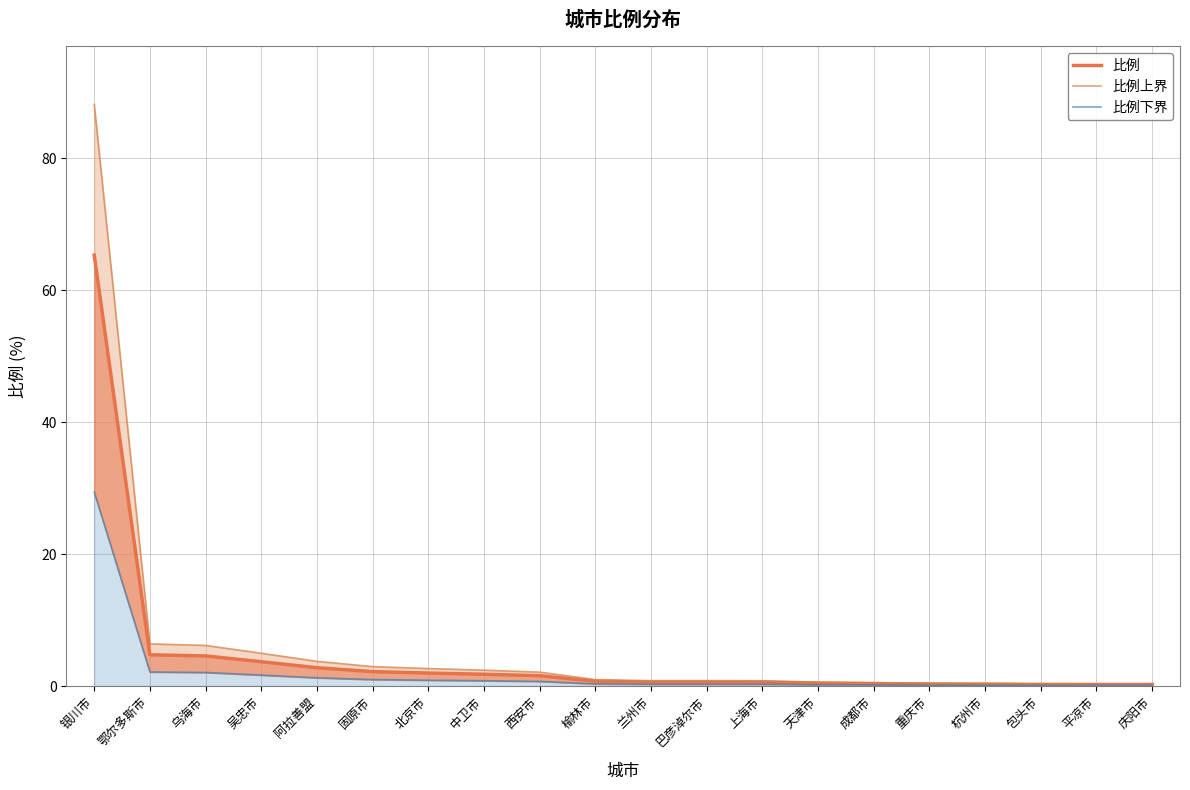

Reading left to right, transcribe all the data shown in this chart.

比例: 银川市=65.3	鄂尔多斯市=4.7	乌海市=4.6	吴忠市=3.7	阿拉善盟=2.8	固原市=2.2	北京市=2.0	中卫市=1.8	西安市=1.6	榆林市=0.7	兰州市=0.6	巴彦淖尔市=0.6	上海市=0.6	天津市=0.4	成都市=0.4	重庆市=0.3	杭州市=0.3	包头市=0.2	平凉市=0.2	庆阳市=0.2
比例上界: 银川市=88.2	鄂尔多斯市=6.4	乌海市=6.2	吴忠市=5.0	阿拉善盟=3.7	固原市=2.9	北京市=2.6	中卫市=2.4	西安市=2.1	榆林市=1.0	兰州市=0.8	巴彦淖尔市=0.8	上海市=0.8	天津市=0.6	成都市=0.5	重庆市=0.4	杭州市=0.4	包头市=0.3	平凉市=0.3	庆阳市=0.3
比例下界: 银川市=29.4	鄂尔多斯市=2.1	乌海市=2.1	吴忠市=1.7	阿拉善盟=1.2	固原市=1.0	北京市=0.9	中卫市=0.8	西安市=0.7	榆林市=0.3	兰州市=0.3	巴彦淖尔市=0.3	上海市=0.3	天津市=0.2	成都市=0.2	重庆市=0.1	杭州市=0.1	包头市=0.1	平凉市=0.1	庆阳市=0.1